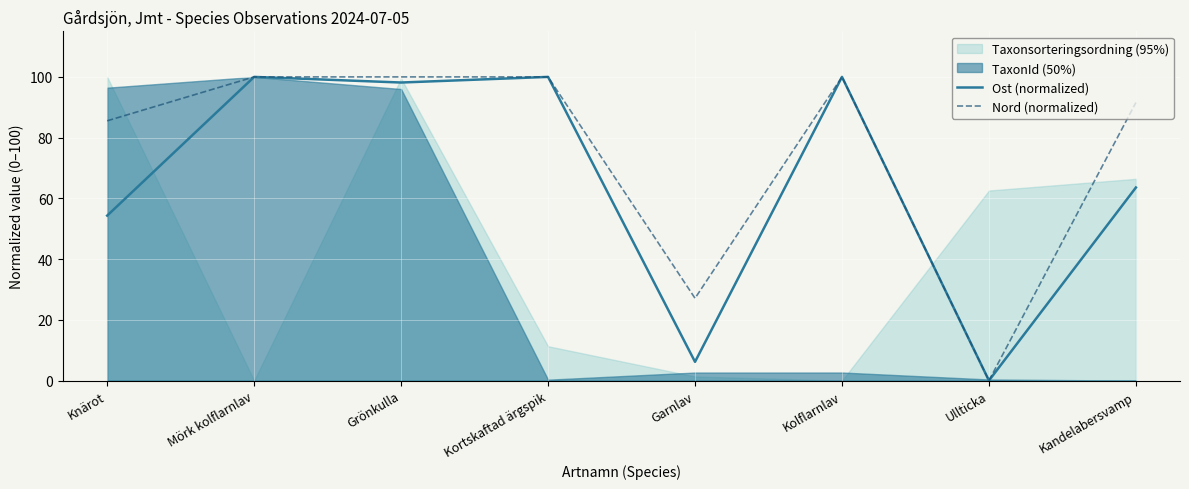

At which category does Ost (normalized) reach its first local valley?

Grönkulla